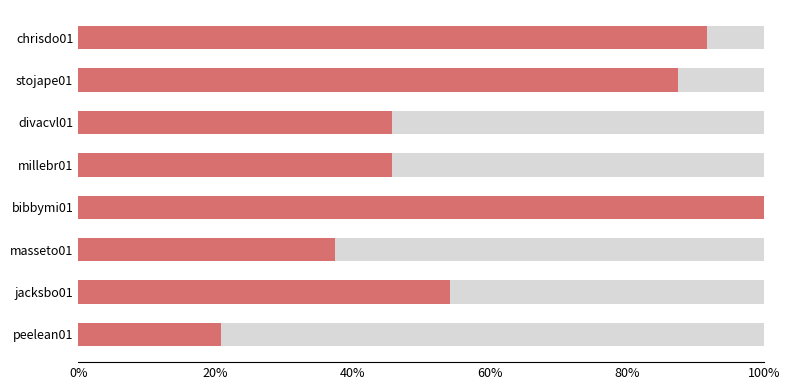

What is the difference between the maximum and minimum values?

79.2